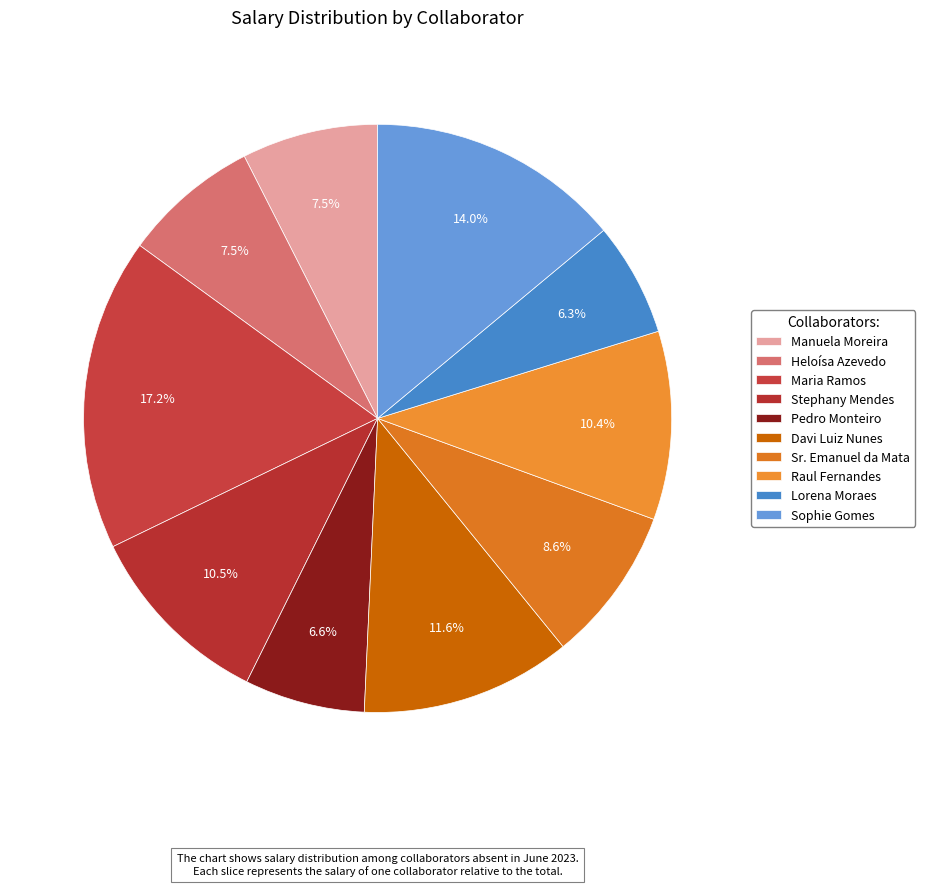

To the nearest percent, what percentage of the pie is Sophie Gomes?

14%